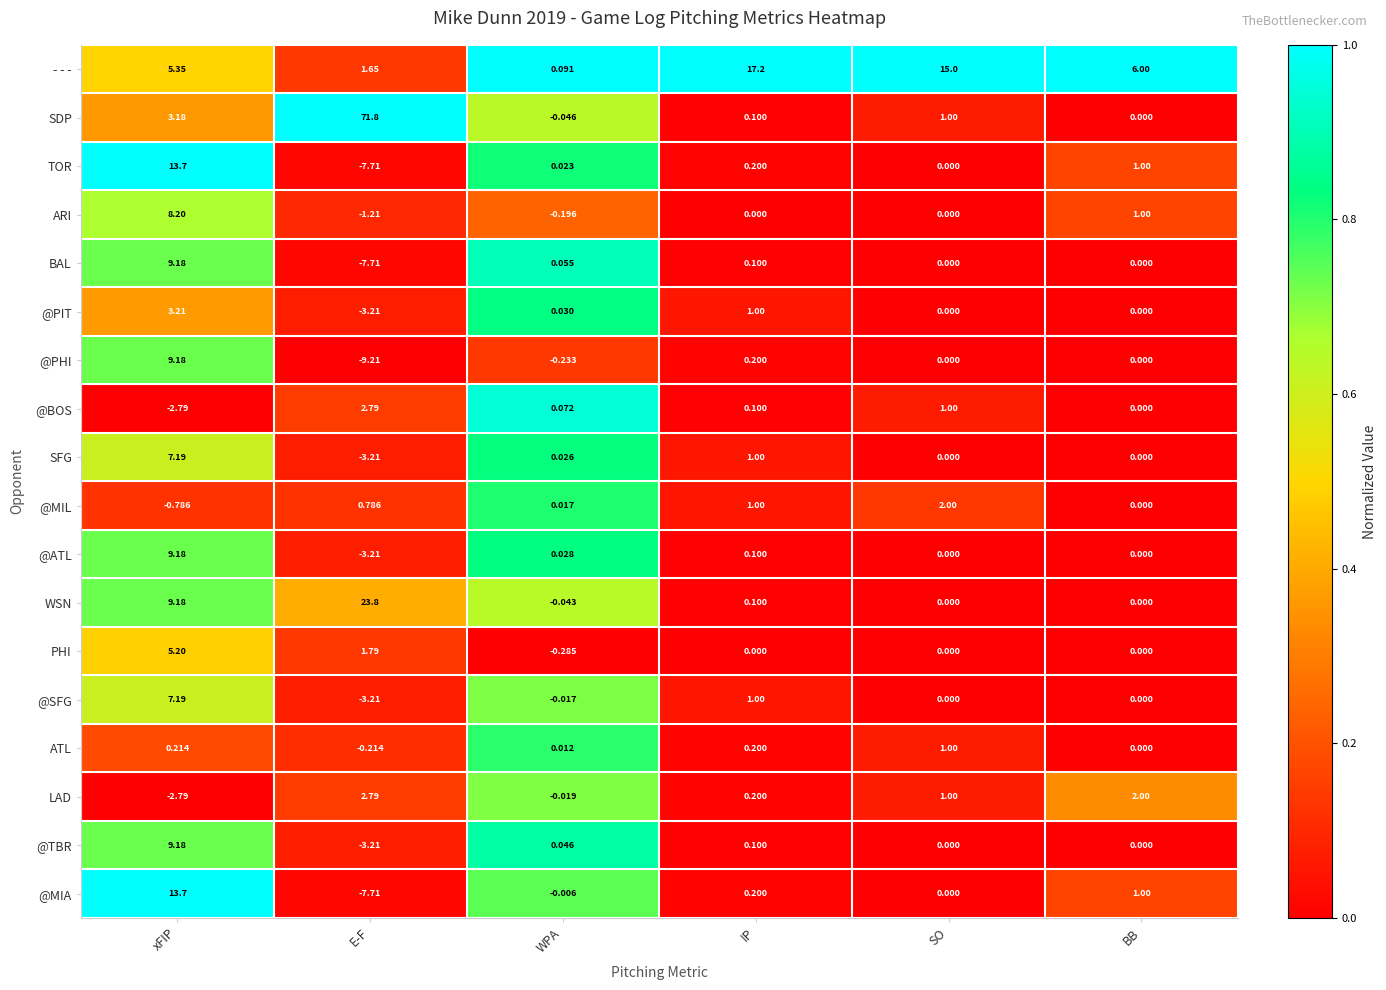

Which series changed the most between E-F and SO?

SDP